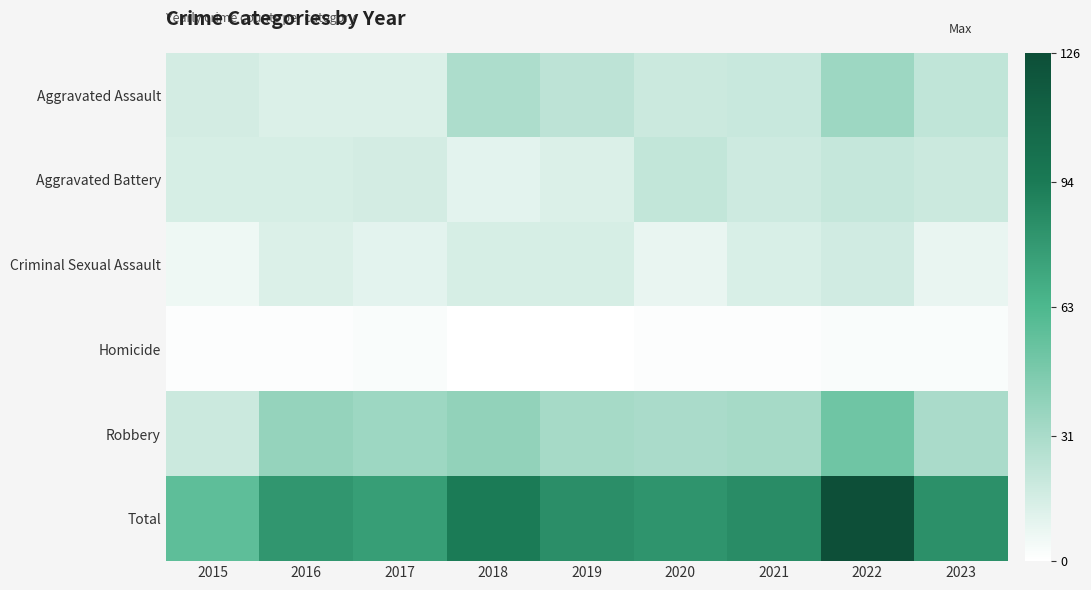

Rank the series at 2017 from lowest to highest value.

Homicide, Criminal Sexual Assault, Aggravated Assault, Aggravated Battery, Robbery, Total